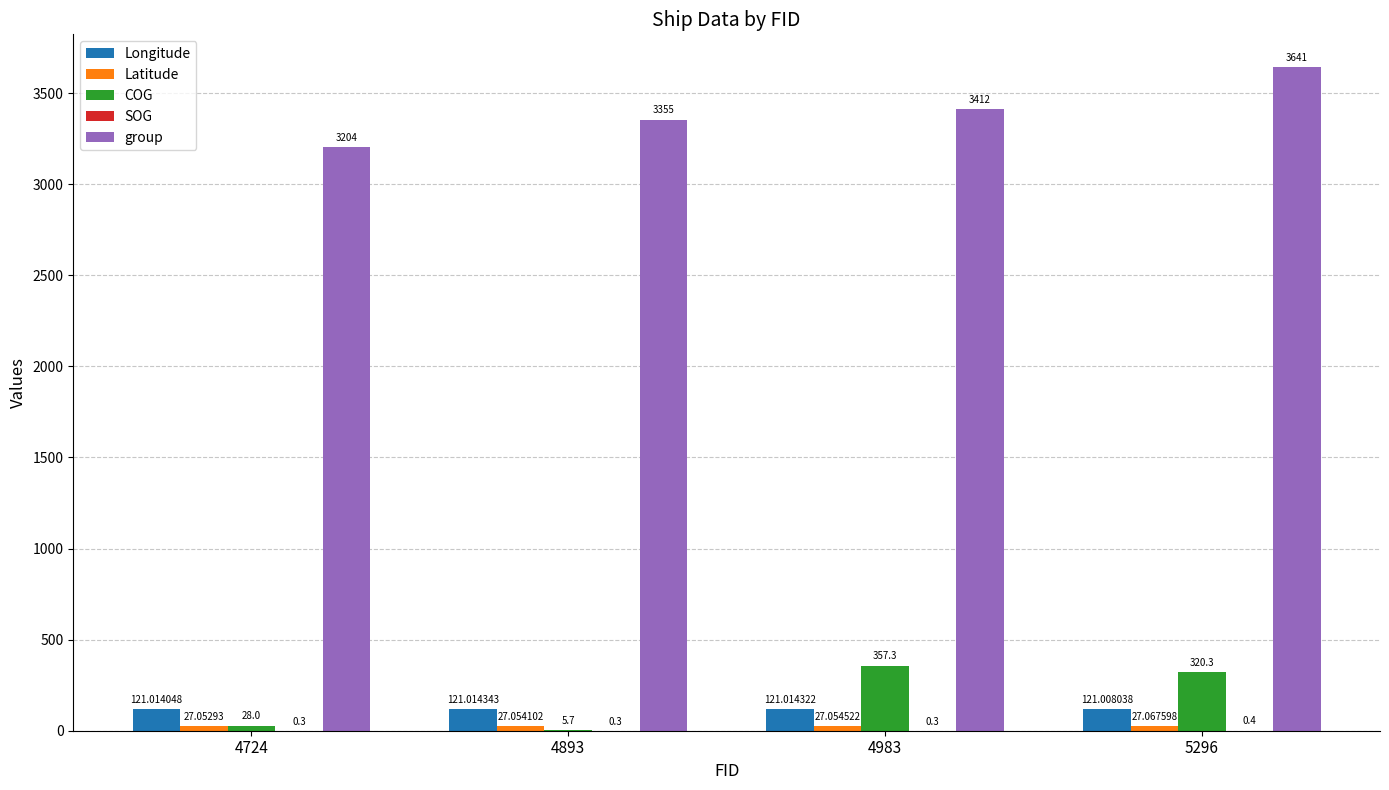

At which category is the sum across all series the highest?

5296